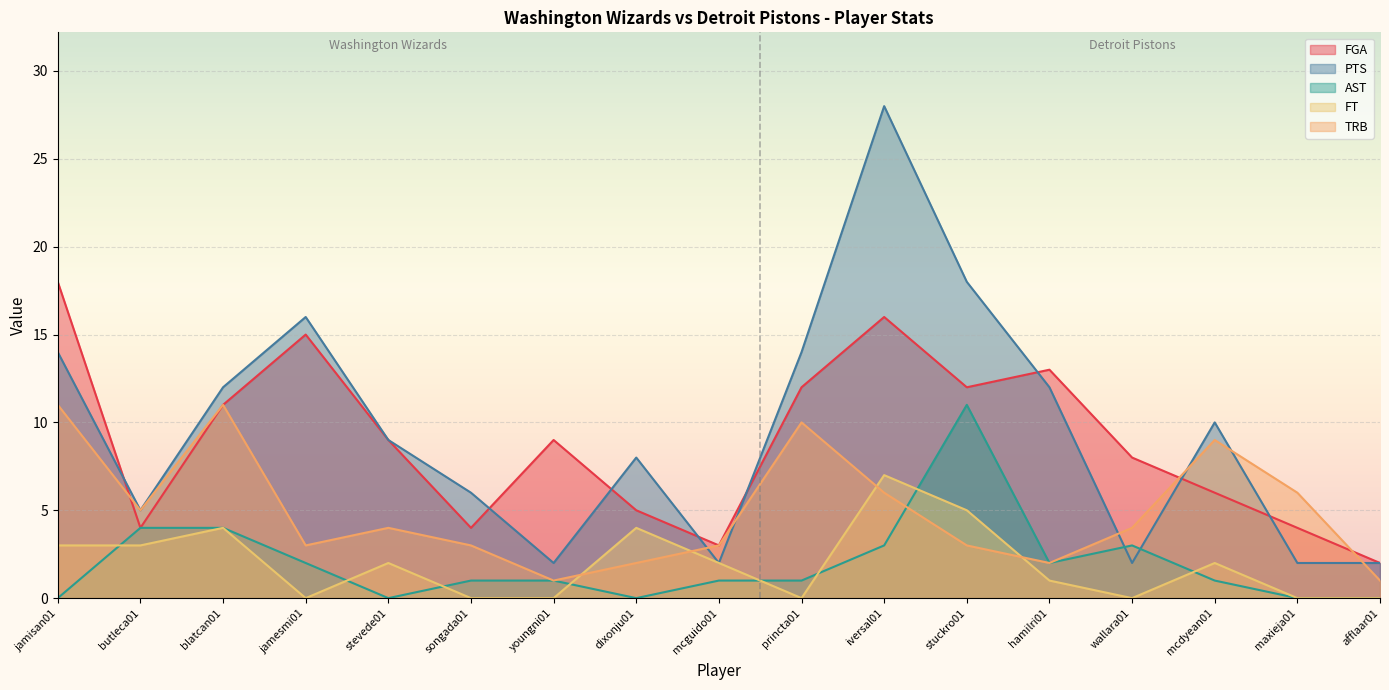

Reading left to right, list all the values displayed in this chart.

FGA: jamisan01=18	butleca01=4	blatcan01=11	jamesmi01=15	stevede01=9	songada01=4	youngni01=9	dixonju01=5	mcguido01=3	princta01=12	iversal01=16	stuckro01=12	hamilri01=13	wallara01=8	mcdyean01=6	maxieja01=4	afflaar01=2
PTS: jamisan01=14	butleca01=5	blatcan01=12	jamesmi01=16	stevede01=9	songada01=6	youngni01=2	dixonju01=8	mcguido01=2	princta01=14	iversal01=28	stuckro01=18	hamilri01=12	wallara01=2	mcdyean01=10	maxieja01=2	afflaar01=2
AST: jamisan01=0	butleca01=4	blatcan01=4	jamesmi01=2	stevede01=0	songada01=1	youngni01=1	dixonju01=0	mcguido01=1	princta01=1	iversal01=3	stuckro01=11	hamilri01=2	wallara01=3	mcdyean01=1	maxieja01=0	afflaar01=0
FT: jamisan01=3	butleca01=3	blatcan01=4	jamesmi01=0	stevede01=2	songada01=0	youngni01=0	dixonju01=4	mcguido01=2	princta01=0	iversal01=7	stuckro01=5	hamilri01=1	wallara01=0	mcdyean01=2	maxieja01=0	afflaar01=0
TRB: jamisan01=11	butleca01=5	blatcan01=11	jamesmi01=3	stevede01=4	songada01=3	youngni01=1	dixonju01=2	mcguido01=3	princta01=10	iversal01=6	stuckro01=3	hamilri01=2	wallara01=4	mcdyean01=9	maxieja01=6	afflaar01=1